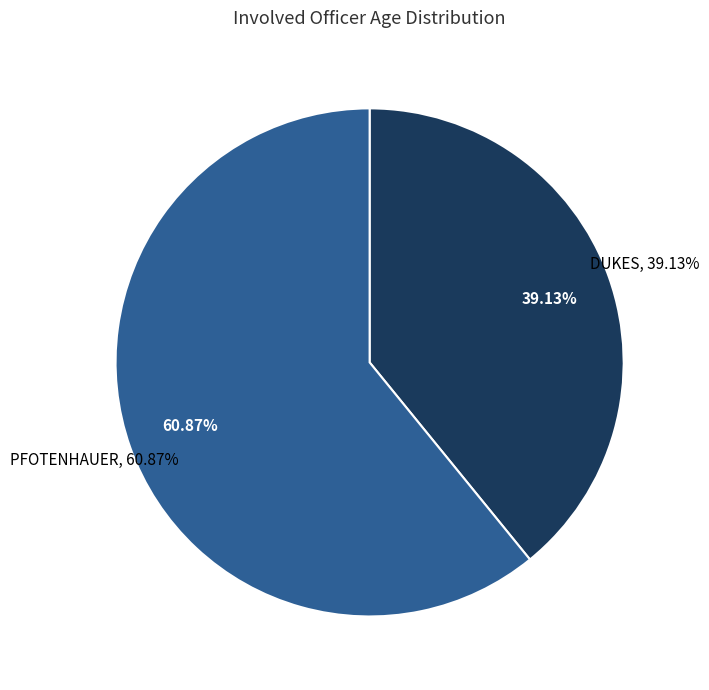

What percentage is the PFOTENHAUER slice, to the nearest percent?

61%